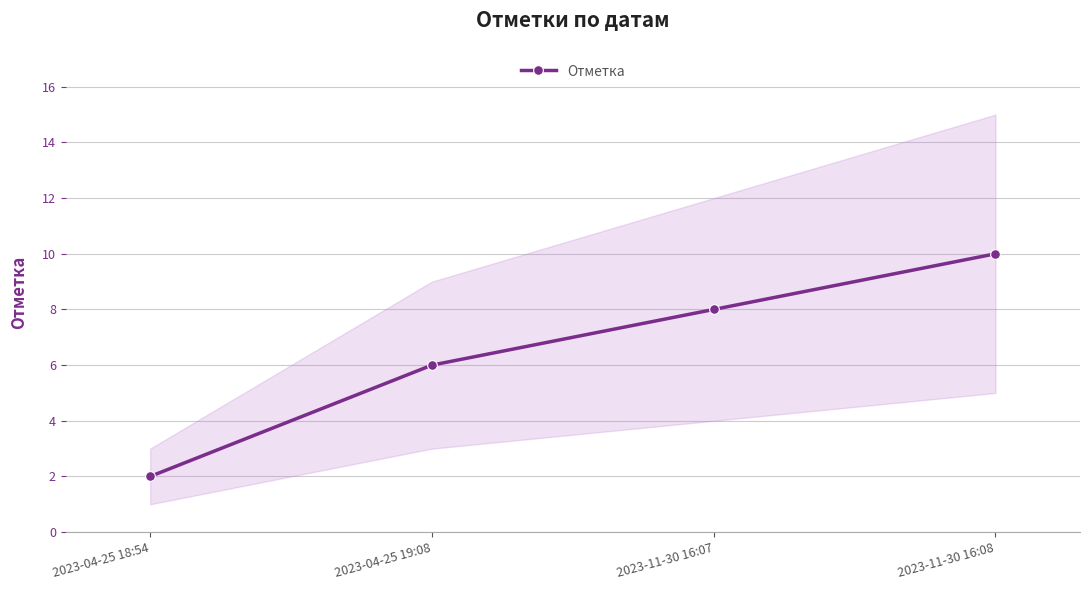

Reading left to right, transcribe all the data shown in this chart.

2023-04-25 18:54=2	2023-04-25 19:08=6	2023-11-30 16:07=8	2023-11-30 16:08=10